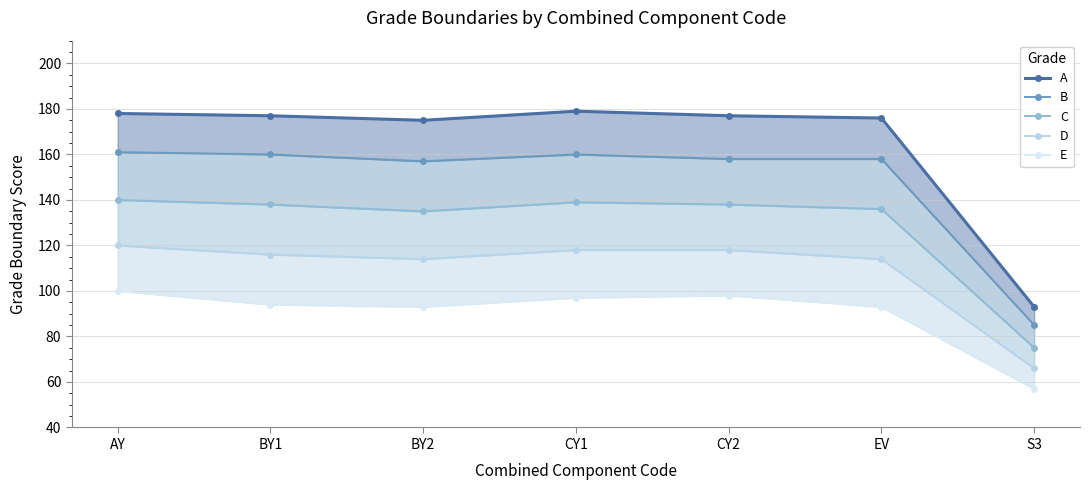

Reading right to left, extract all data points from this chart.

A: S3=93	EV=176	CY2=177	CY1=179	BY2=175	BY1=177	AY=178
B: S3=85	EV=158	CY2=158	CY1=160	BY2=157	BY1=160	AY=161
C: S3=75	EV=136	CY2=138	CY1=139	BY2=135	BY1=138	AY=140
D: S3=66	EV=114	CY2=118	CY1=118	BY2=114	BY1=116	AY=120
E: S3=57	EV=93	CY2=98	CY1=97	BY2=93	BY1=94	AY=100